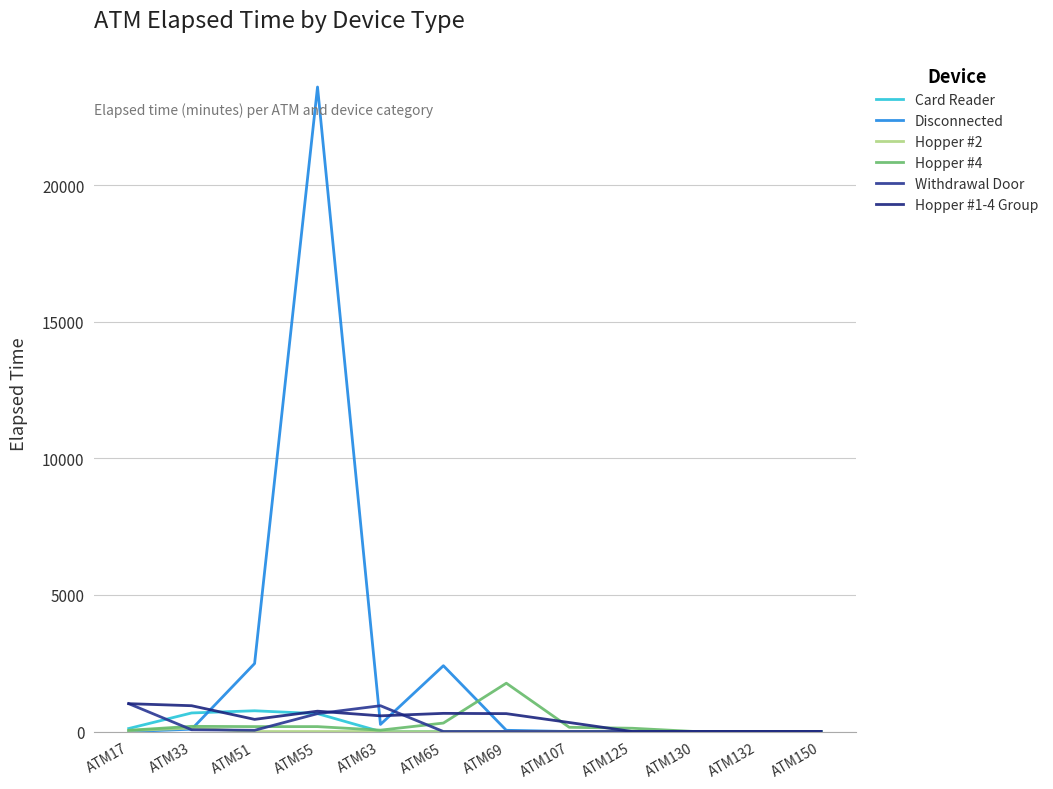

True or false: Disconnected has a value of 0 at ATM125.

True